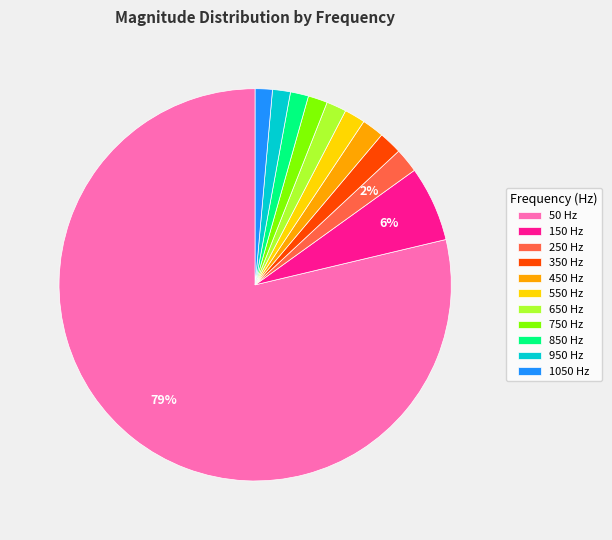

The 750 Hz slice represents 2% of the pie. True or false?

True